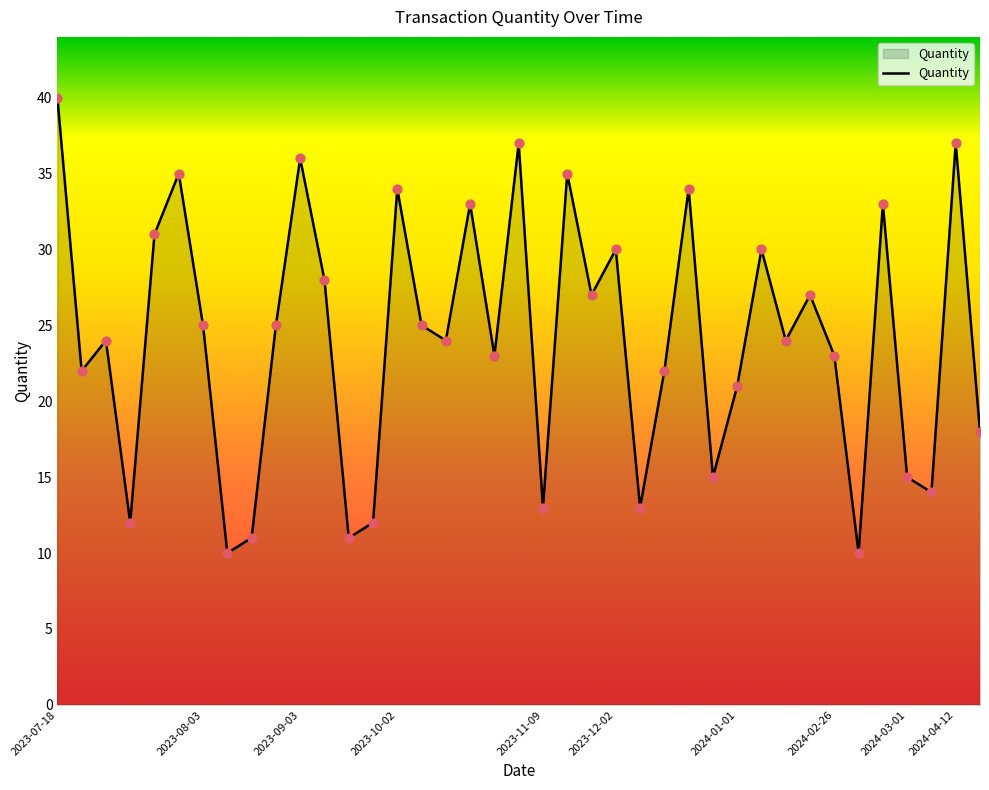

What is the smallest value displayed?

10